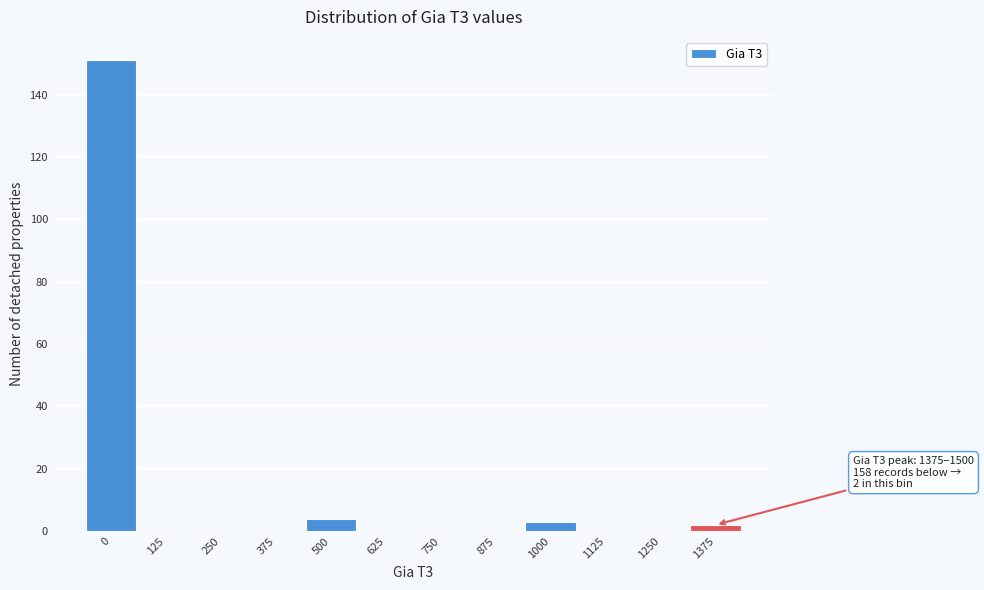

Reading left to right, transcribe all the data shown in this chart.

0=151	125=0	250=0	375=0	500=4	625=0	750=0	875=0	1000=3	1125=0	1250=0	1375=2